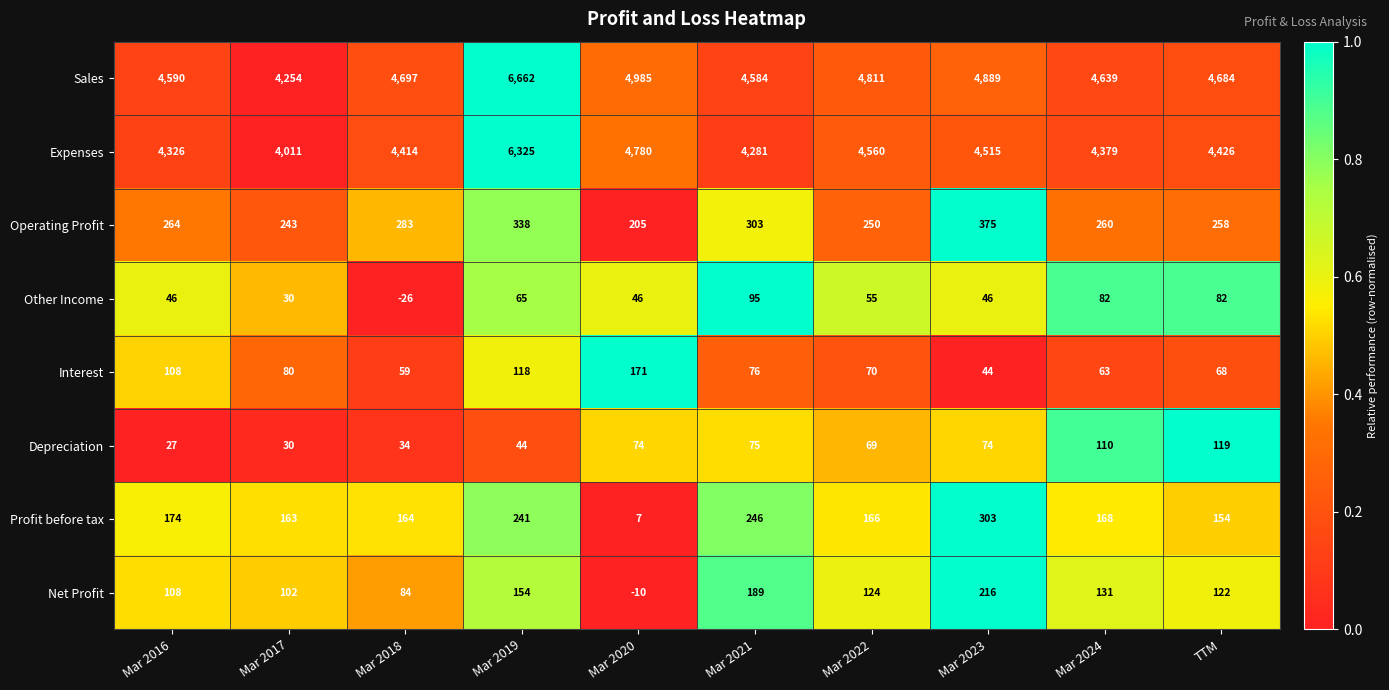

What is the smallest value displayed?

-26